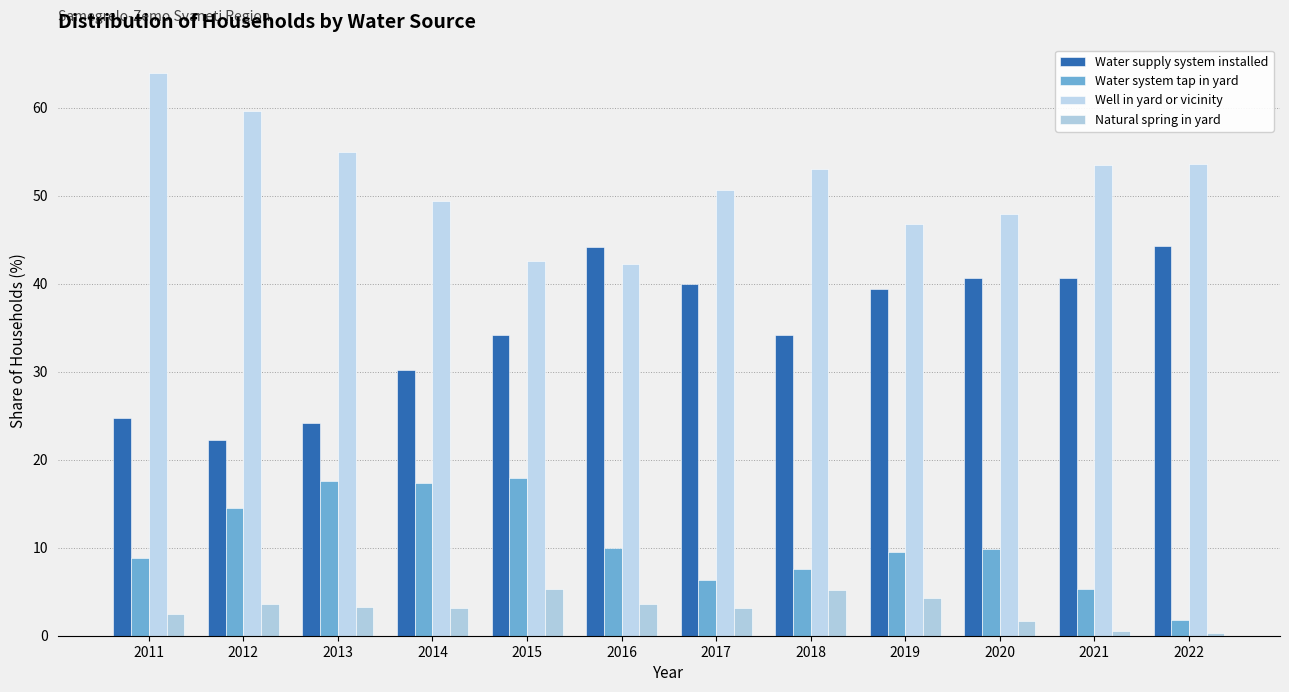

Which series has the widest spread of values?

Water supply system installed